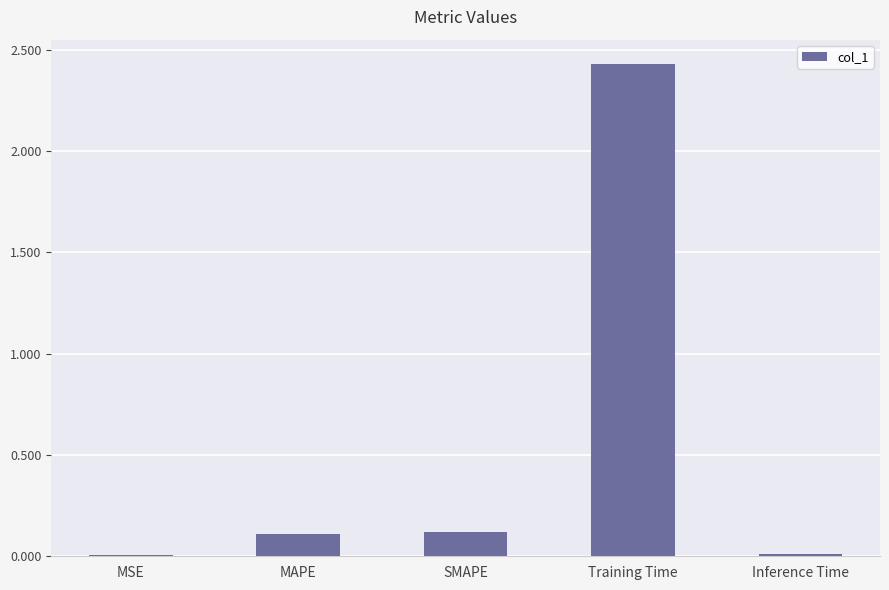

Is it true that the value at MSE is 0.0?

True